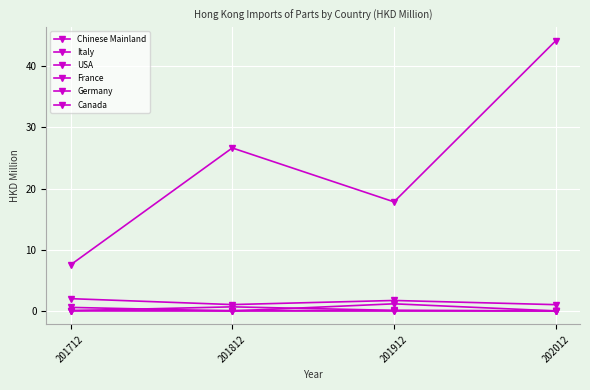

Which has a higher value, 201712 or 201812?

201812